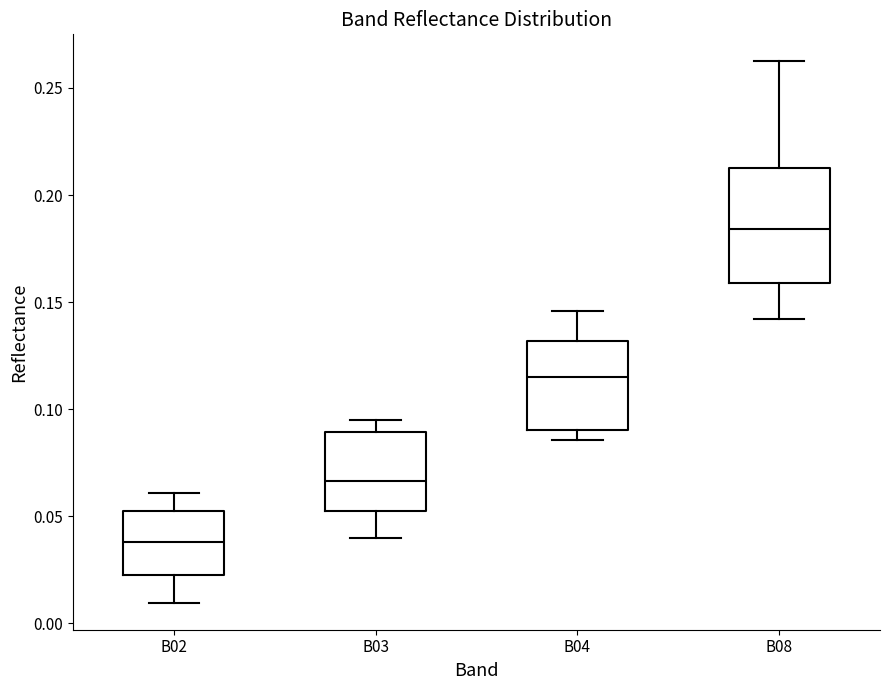

Reading left to right, transcribe this box plot: for each box, give where its median line is, the range the box spans, and where its two whiskers end, as read against the y-axis. The values are not printed on the chart, so give them approximately, as read against the axis.

B02: median 0.040, box 0.025 to 0.050, whiskers 0.010 to 0.060
B03: median 0.065, box 0.050 to 0.090, whiskers 0.040 to 0.095
B04: median 0.115, box 0.090 to 0.130, whiskers 0.085 to 0.145
B08: median 0.185, box 0.160 to 0.210, whiskers 0.140 to 0.260